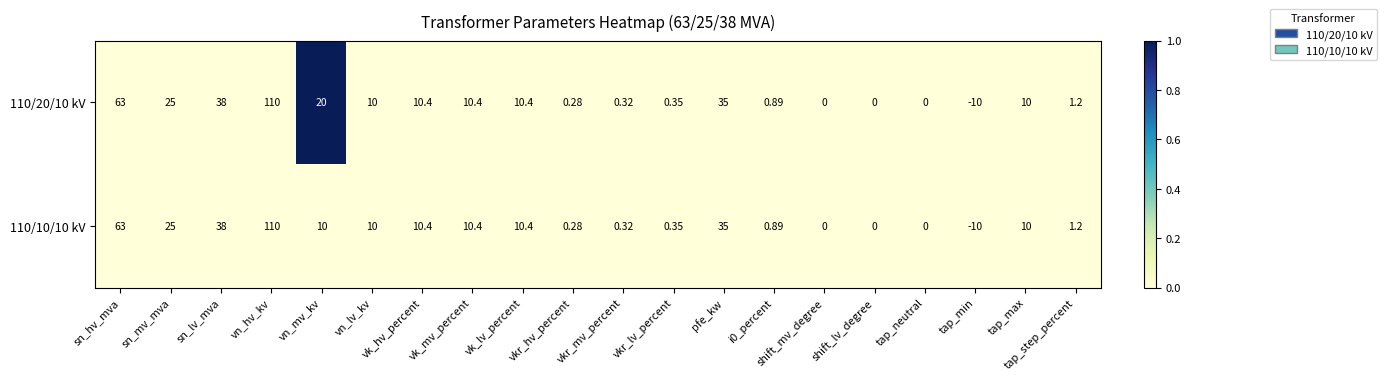

At which label is 110/10/10 kV closest to 50?

sn_lv_mva